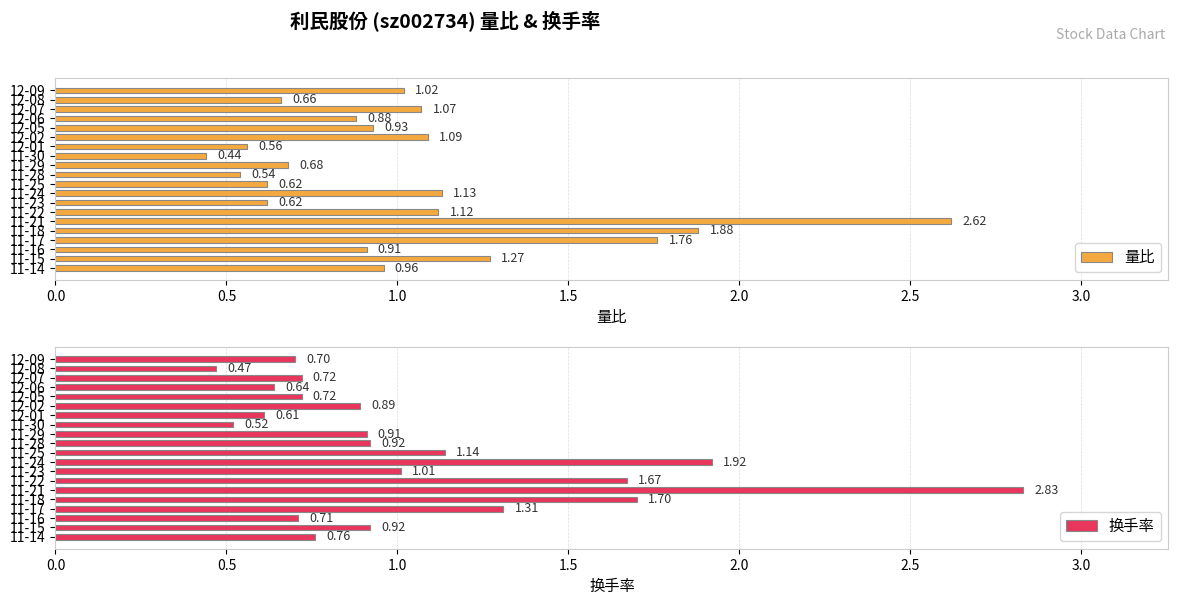

The value of 量比 at 11-25 is 0.9. True or false?

False